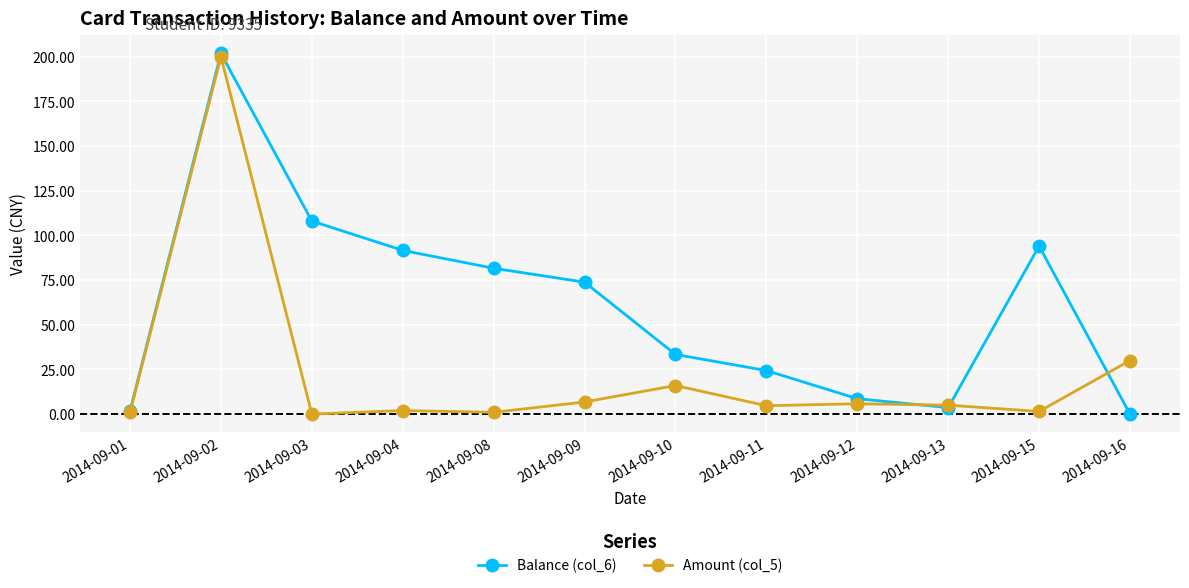

What is the difference between the highest and lowest values at 2014-09-03?

108.0